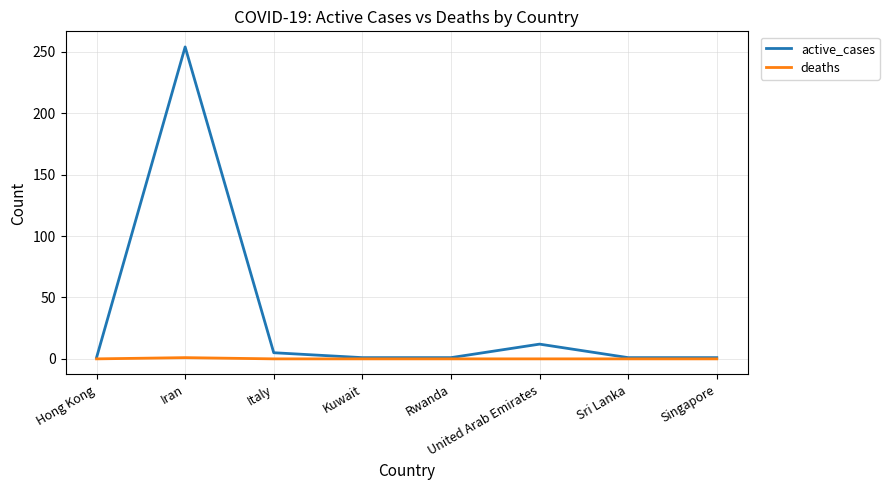

At which label is active_cases closest to 127?

United Arab Emirates